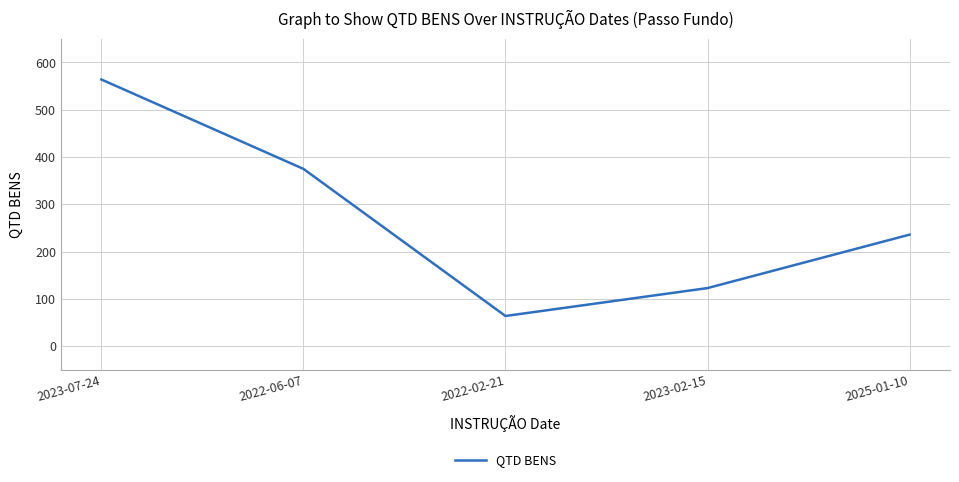

What is the smallest value displayed?

64